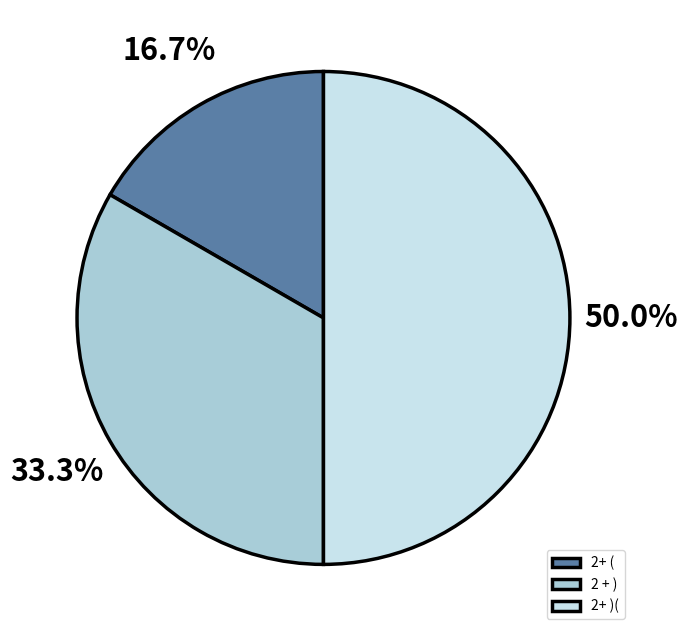

Rank the categories by value from highest to lowest.

2+ )(, 2 + ), 2+ (